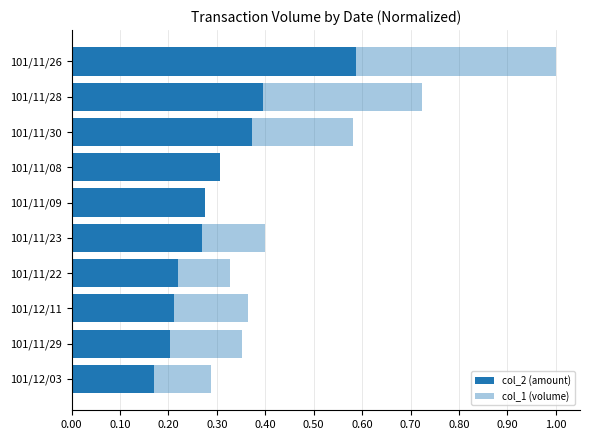

What is the difference between the maximum and minimum values in the col_1 (volume) series?

0.7